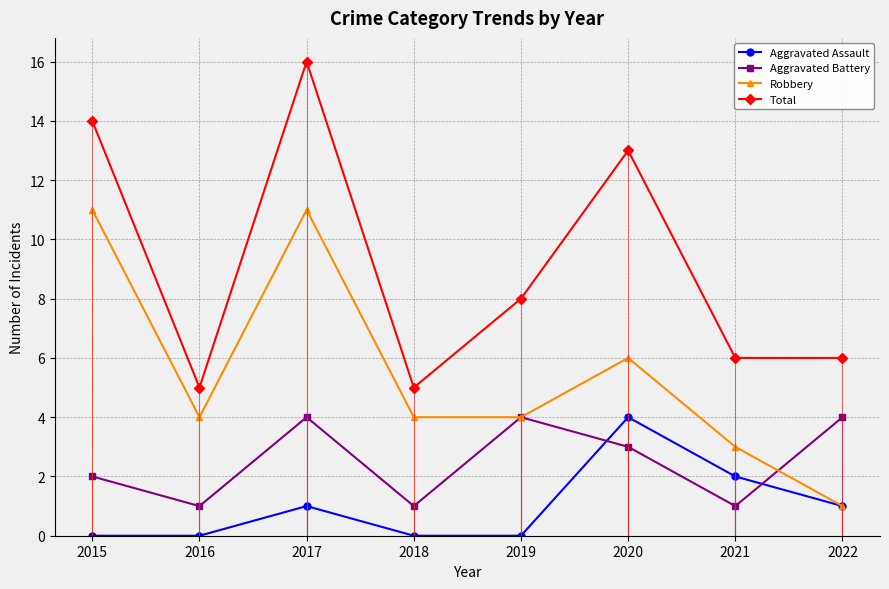

True or false: Aggravated Battery has a value of 2 at 2015.

True